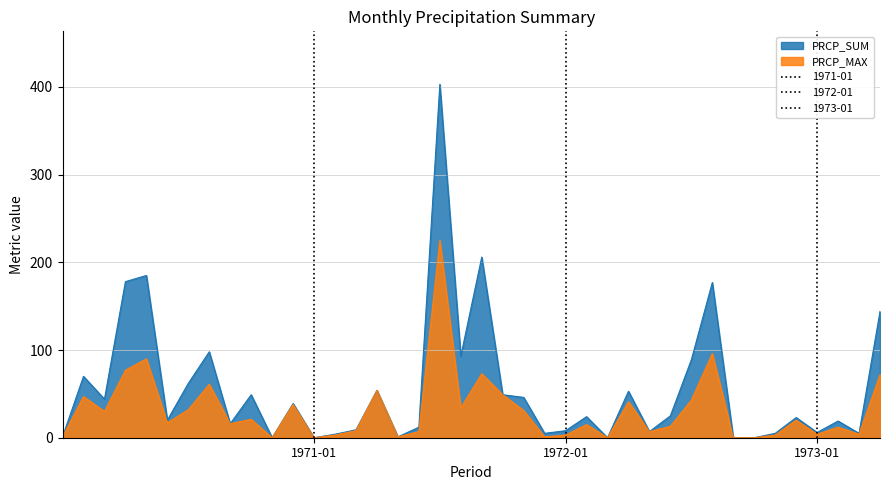

Which category has the highest value in the PRCP_MAX series?

1971-07